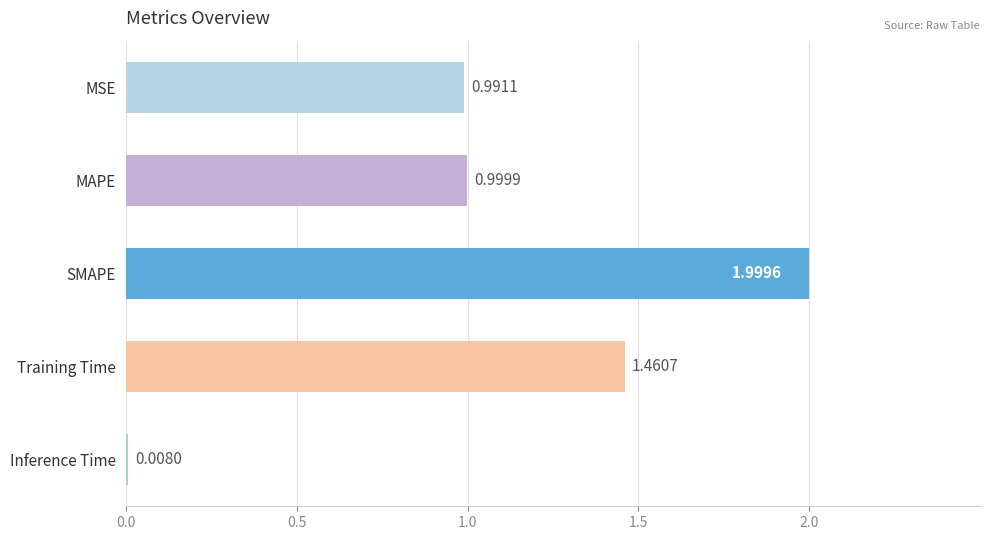

How many bars are there in total?

5